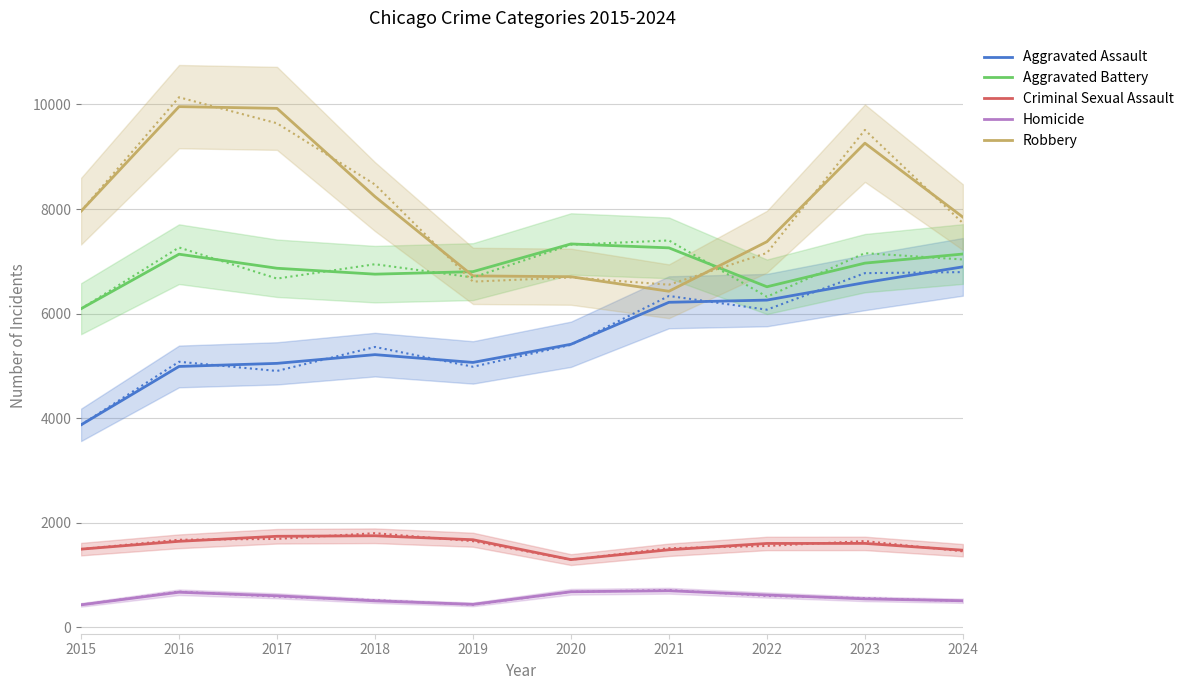

What is the value of the Criminal Sexual Assault point at the 8th from the left?

1605